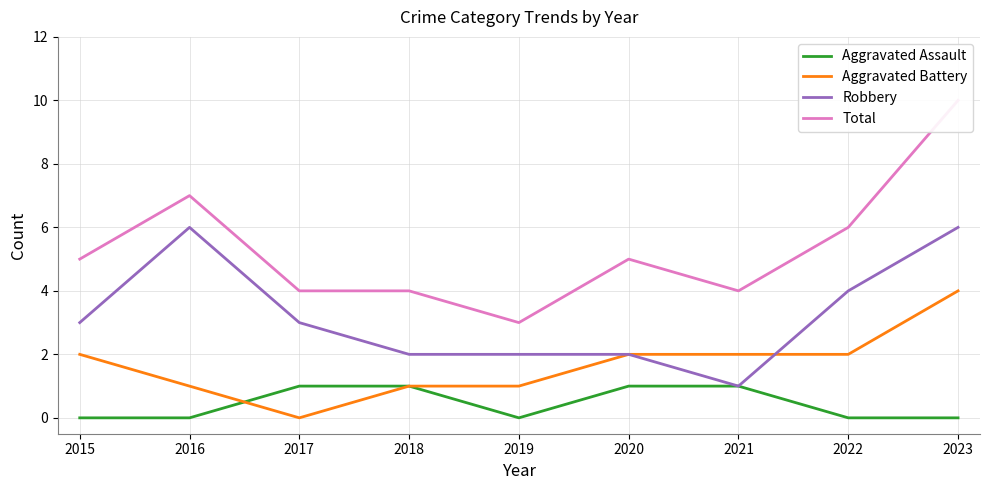

True or false: Aggravated Assault and Total cross at least once.

False